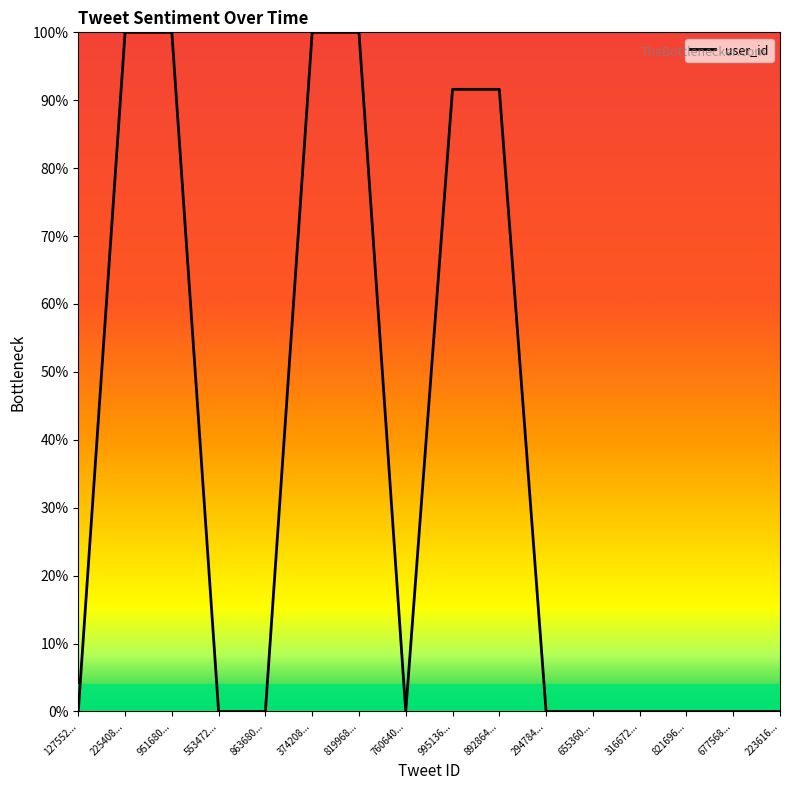

Which category has the lowest value across all series?

760640...